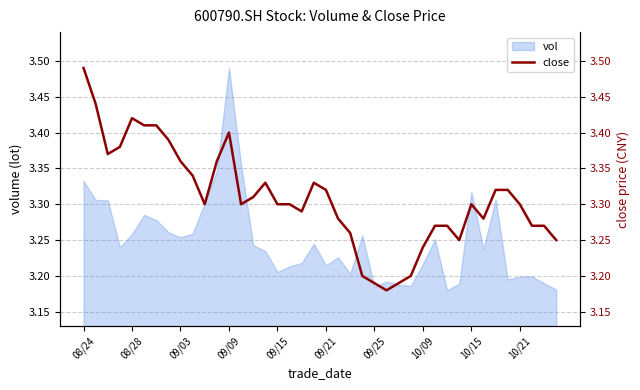

How many lines are shown in the chart?

1